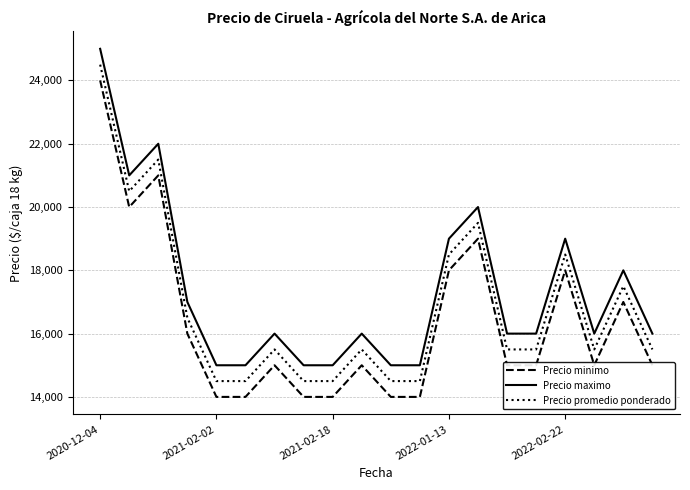

Reading left to right, transcribe all the data shown in this chart.

Precio minimo: 24000	20000	21000	16000	14000	14000	15000	14000	14000	15000	14000	14000	18000	19000	15000	15000	18000	15000	17000	15000
Precio maximo: 25000	21000	22000	17000	15000	15000	16000	15000	15000	16000	15000	15000	19000	20000	16000	16000	19000	16000	18000	16000
Precio promedio ponderado: 24500	20500	21500	16500	14500	14500	15500	14500	14500	15500	14500	14500	18500	19500	15500	15500	18500	15500	17500	15500